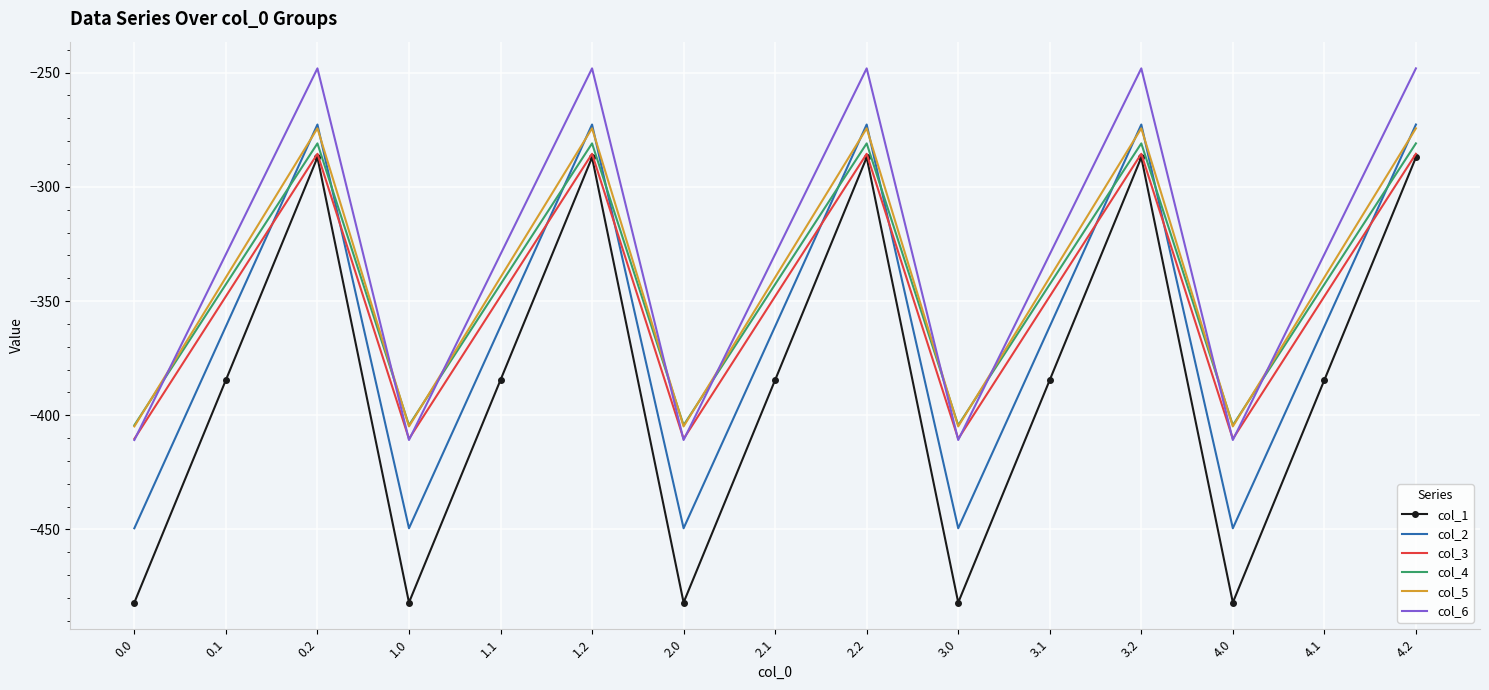

What is the total value across all series at 2.1?

-2105.4